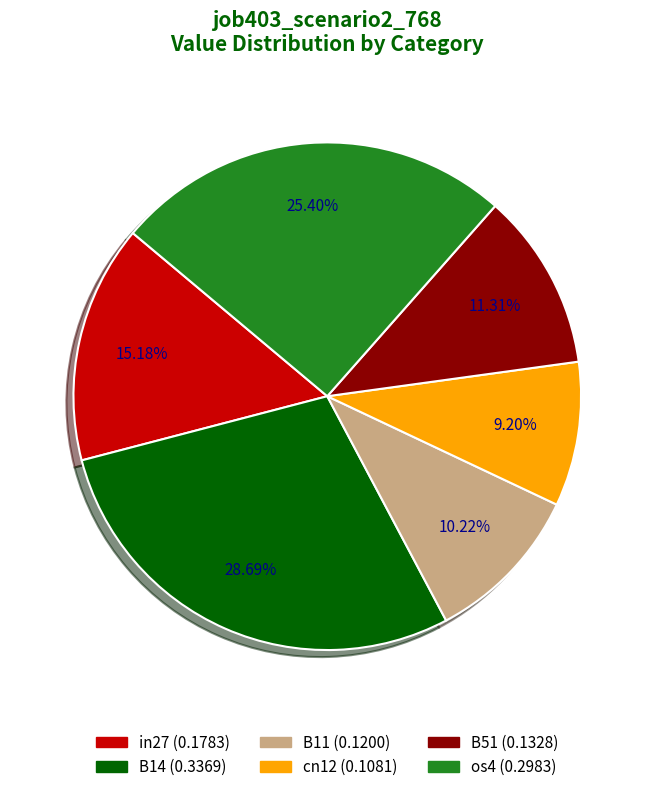

Does any single category account for the majority?

No